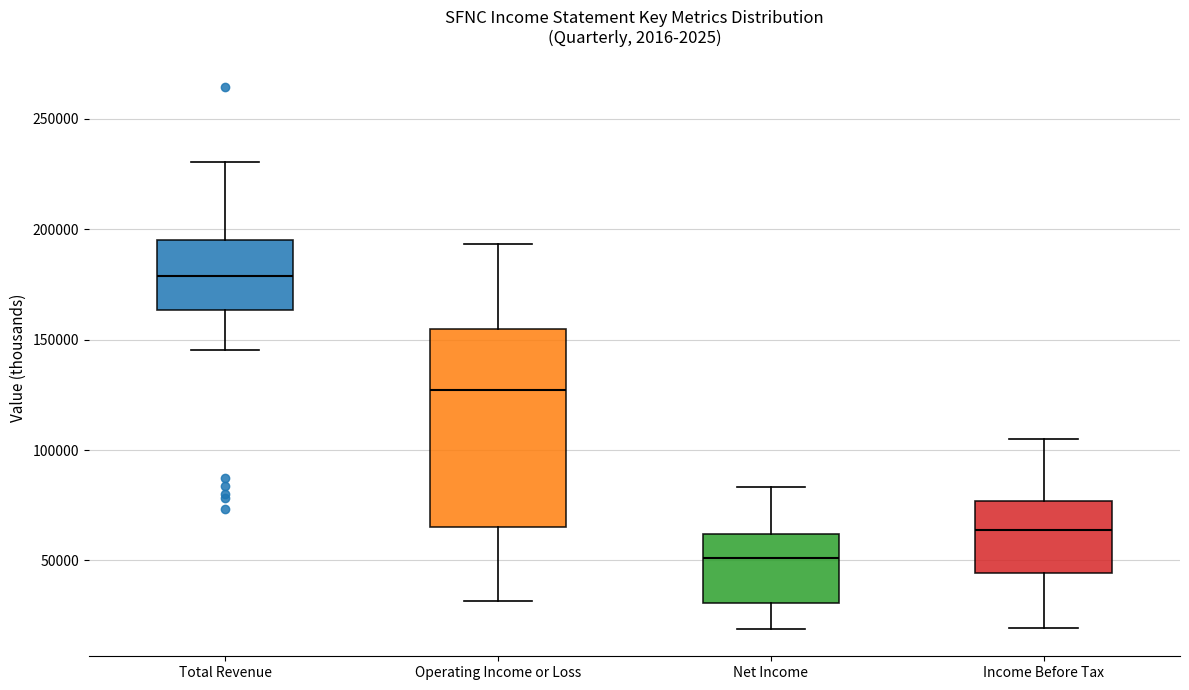

Which box's median line is the highest?

Total Revenue